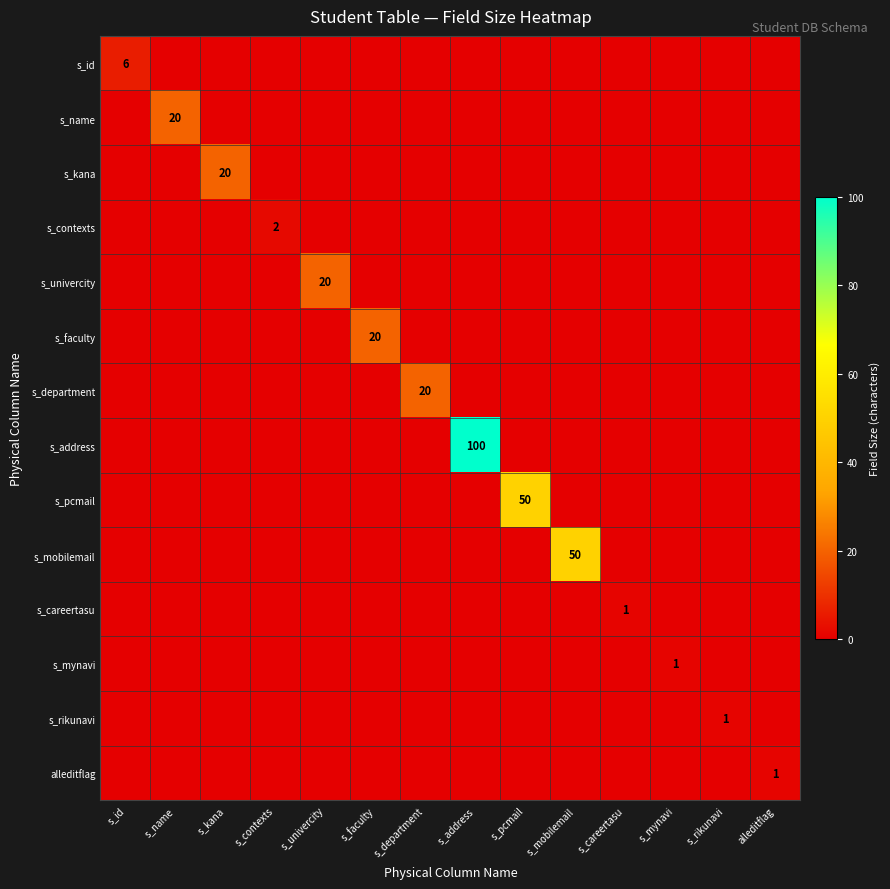

True or false: s_faculty has a value of 36 at s_faculty.

False